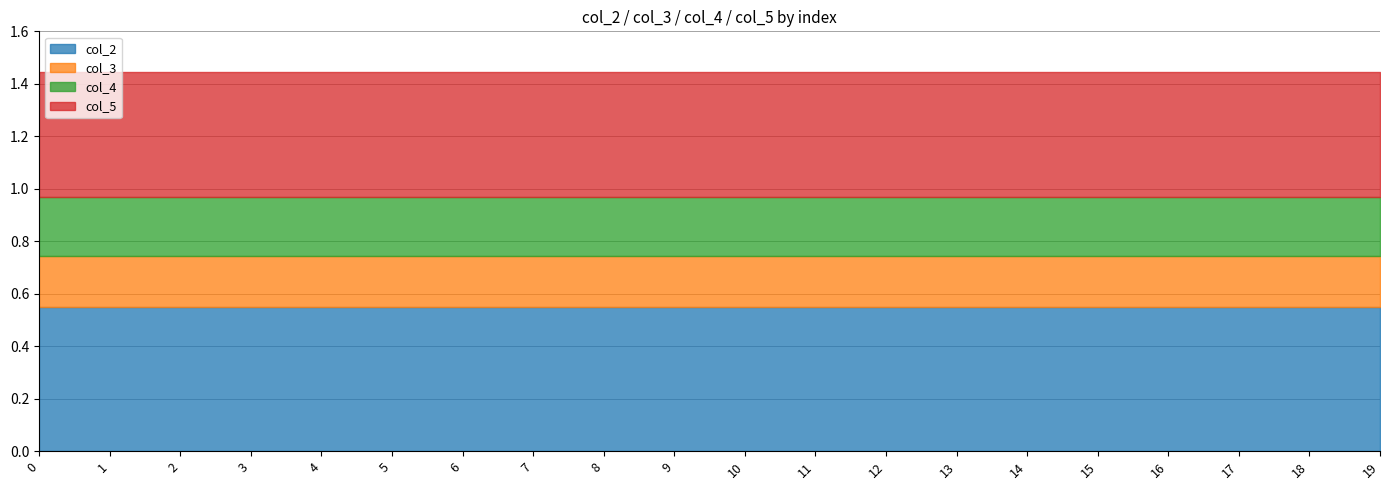

Reading left to right, extract all data points from this chart.

col_2: 0=0.5	1=0.5	2=0.5	3=0.5	4=0.5	5=0.5	6=0.5	7=0.5	8=0.5	9=0.5	10=0.5	11=0.5	12=0.5	13=0.5	14=0.5	15=0.5	16=0.5	17=0.5	18=0.5	19=0.5
col_3: 0=0.2	1=0.2	2=0.2	3=0.2	4=0.2	5=0.2	6=0.2	7=0.2	8=0.2	9=0.2	10=0.2	11=0.2	12=0.2	13=0.2	14=0.2	15=0.2	16=0.2	17=0.2	18=0.2	19=0.2
col_4: 0=0.2	1=0.2	2=0.2	3=0.2	4=0.2	5=0.2	6=0.2	7=0.2	8=0.2	9=0.2	10=0.2	11=0.2	12=0.2	13=0.2	14=0.2	15=0.2	16=0.2	17=0.2	18=0.2	19=0.2
col_5: 0=0.5	1=0.5	2=0.5	3=0.5	4=0.5	5=0.5	6=0.5	7=0.5	8=0.5	9=0.5	10=0.5	11=0.5	12=0.5	13=0.5	14=0.5	15=0.5	16=0.5	17=0.5	18=0.5	19=0.5